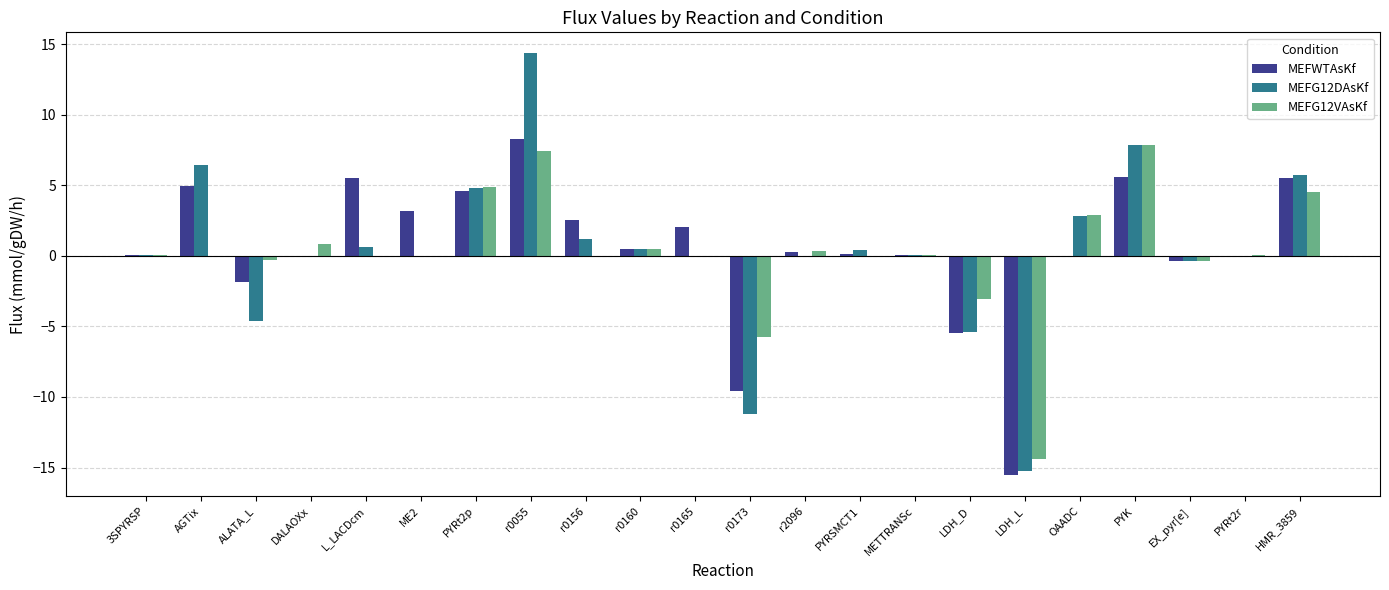

Between DALAOXx and PYRt2p, which series saw the biggest shift?

MEFG12DAsKf